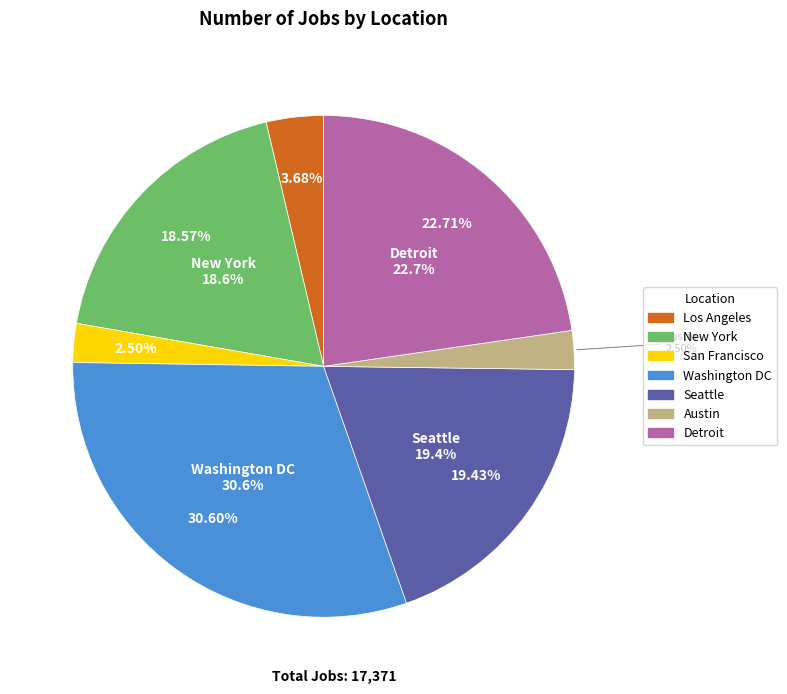

Which category has the smallest portion of the pie?

Austin